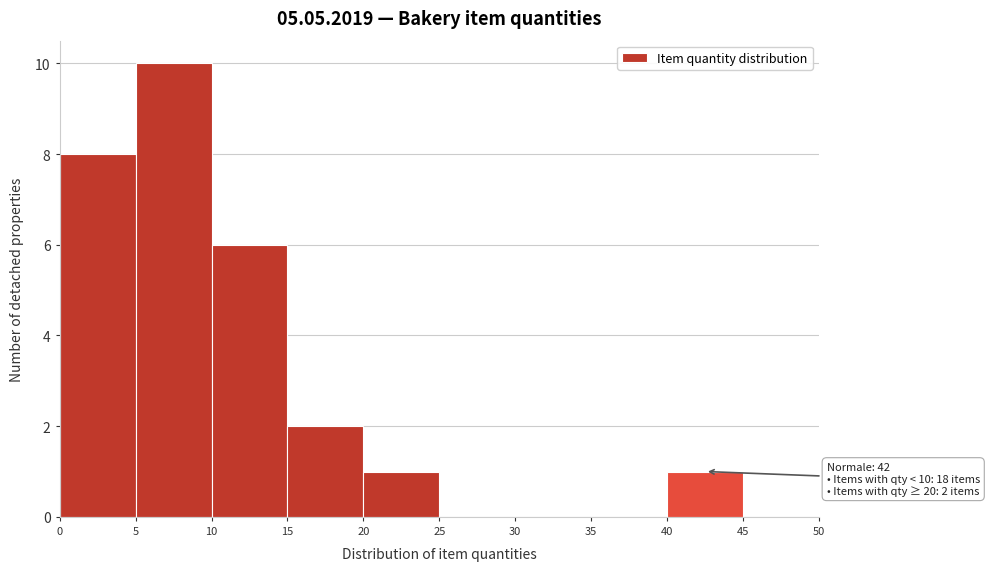

Over which range of the x-axis is the bar tallest?

5 to 10